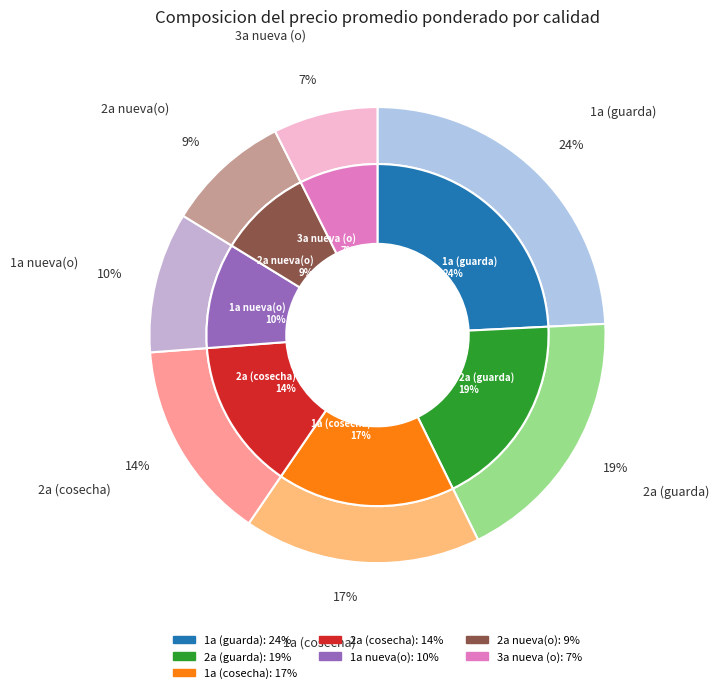

To the nearest percent, what is the combined percentage of 2a nueva(o) and 3a nueva (o)?

16%